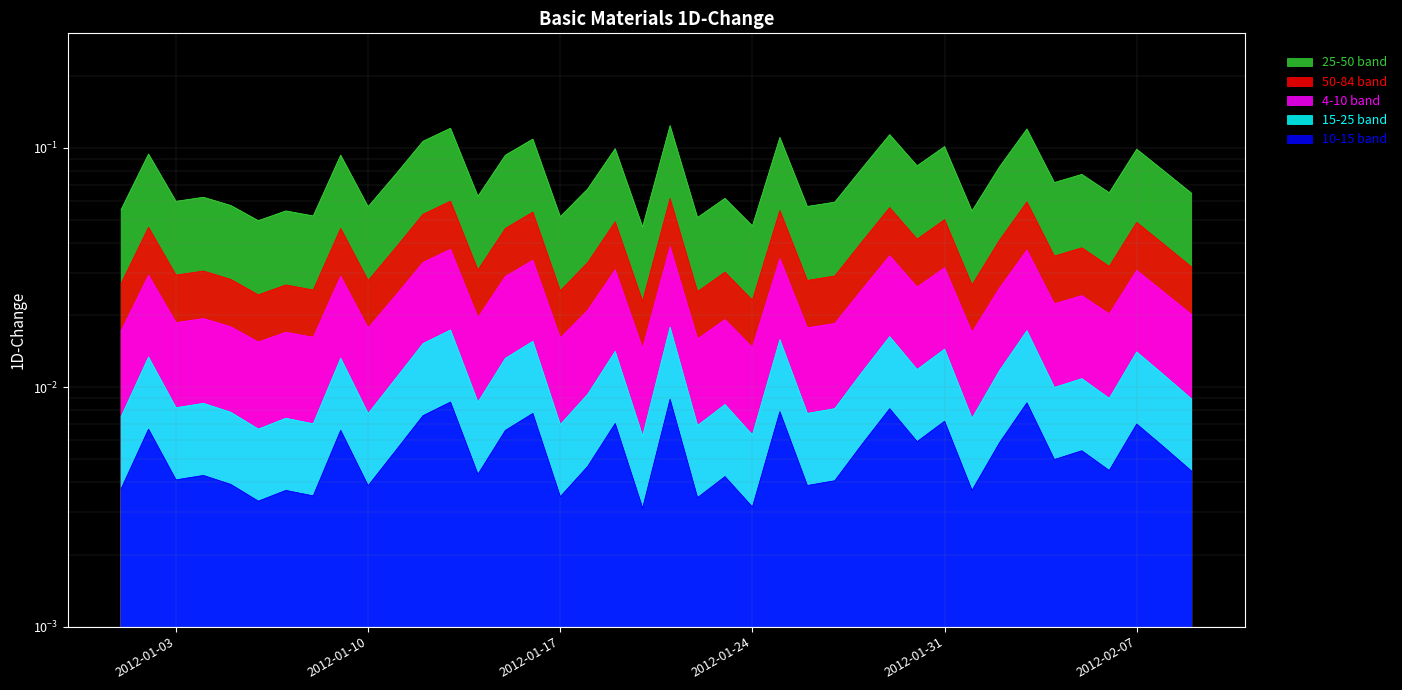

At which label is the value closest to 0?

2012-01-20